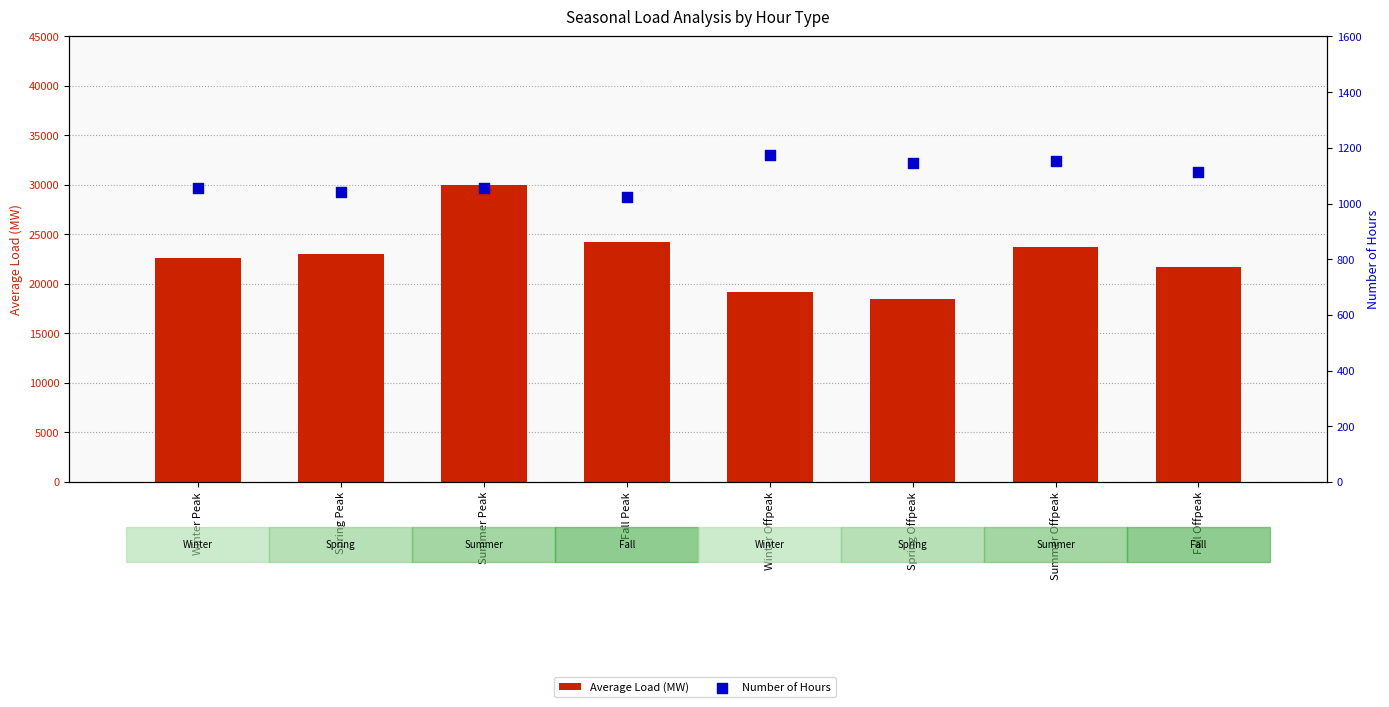

What is the total value across all series at Winter Peak?

23706.1